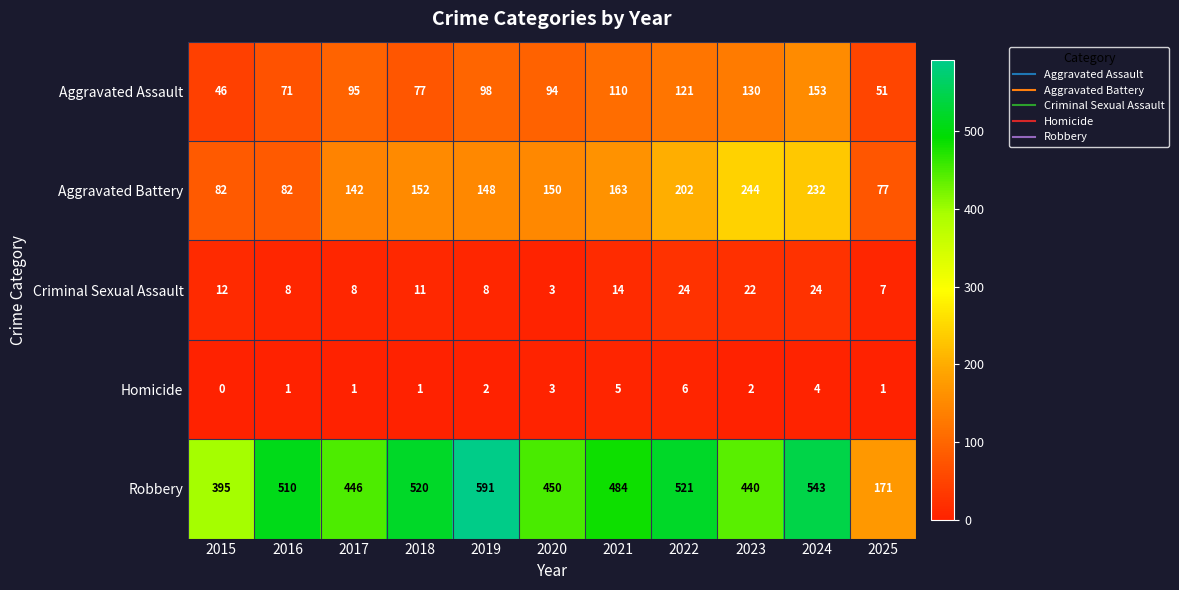

Count the number of categories in the chart.

11